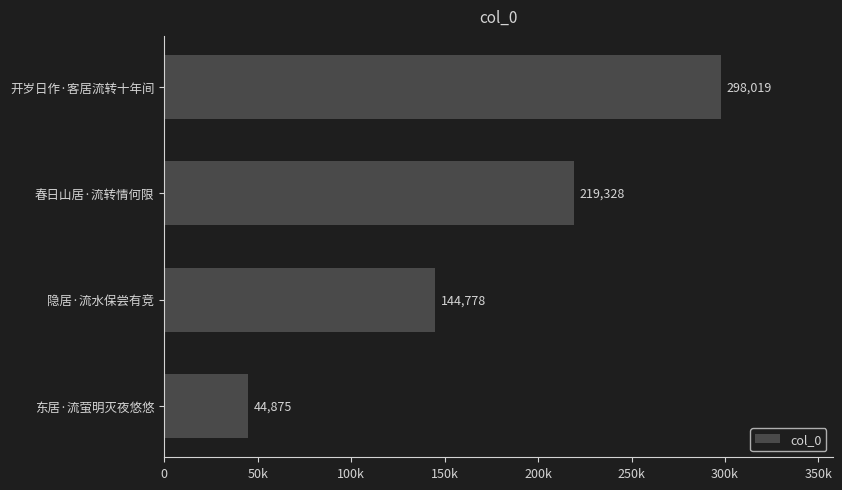

Does the chart contain any negative values?

No